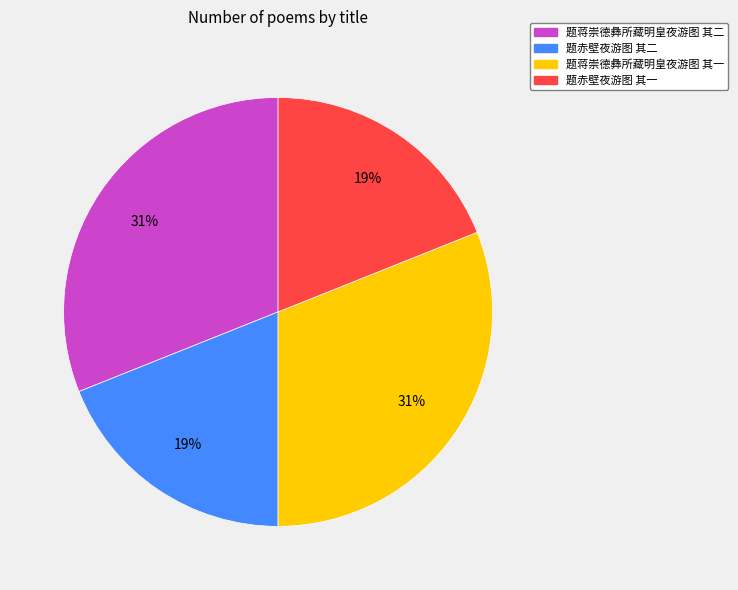

Does any single category account for the majority?

No